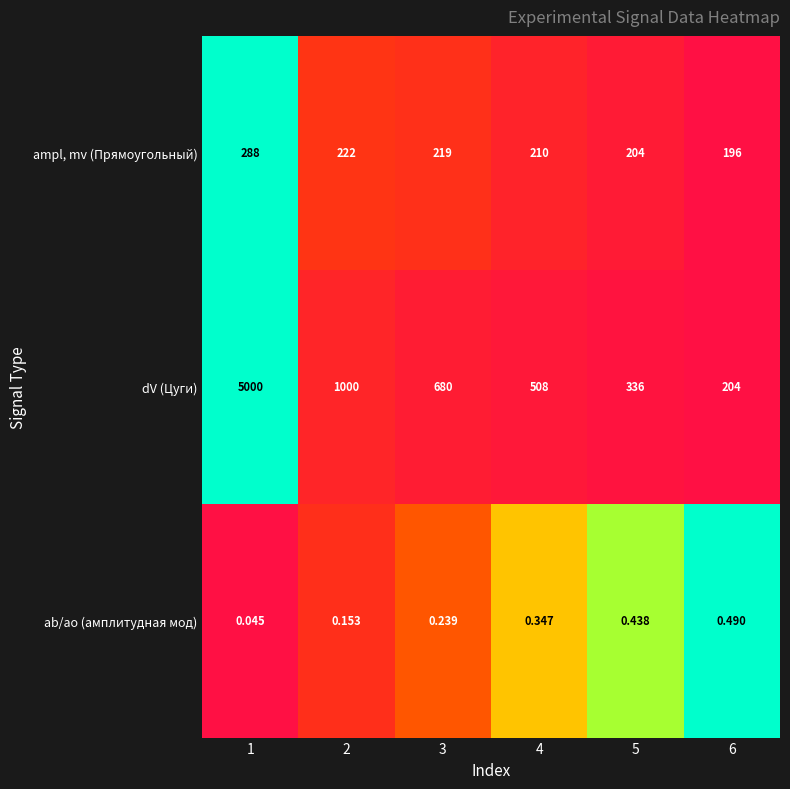

List the series in order of their overall mean, highest first.

dV (Цуги), ampl, mv (Прямоугольный), ab/ao (амплитудная мод)